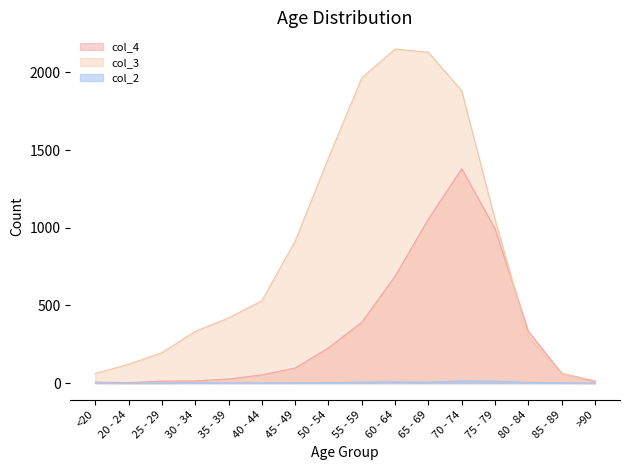

What is the difference between the second highest and second lowest values in the col_3 series?

2068